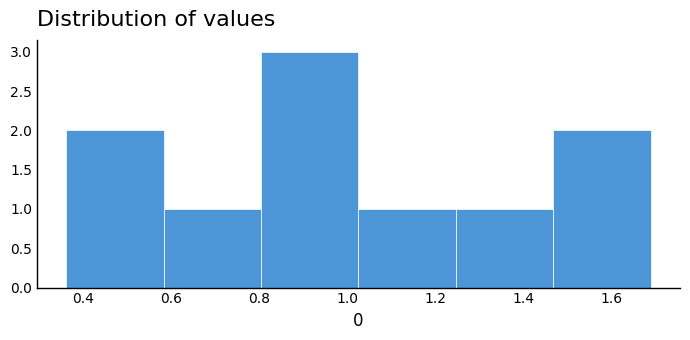

Reading left to right, transcribe this chart: for each bar, give the range it covers on the x-axis and its height. Neither the bar edges nor the heights are printed on the chart, so give them approximately, as read against the axes.

0.36 to 0.58: 2
0.58 to 0.80: 1
0.80 to 1.02: 3
1.02 to 1.24: 1
1.24 to 1.46: 1
1.46 to 1.68: 2